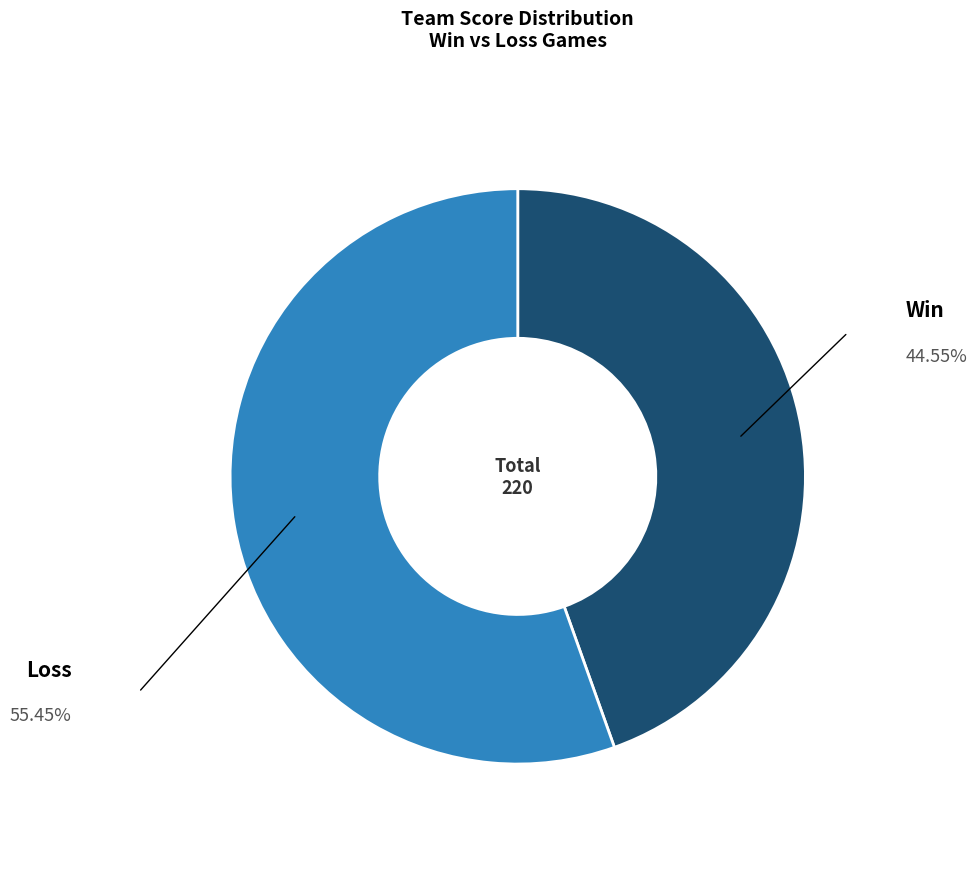

Does any single category account for the majority?

Yes